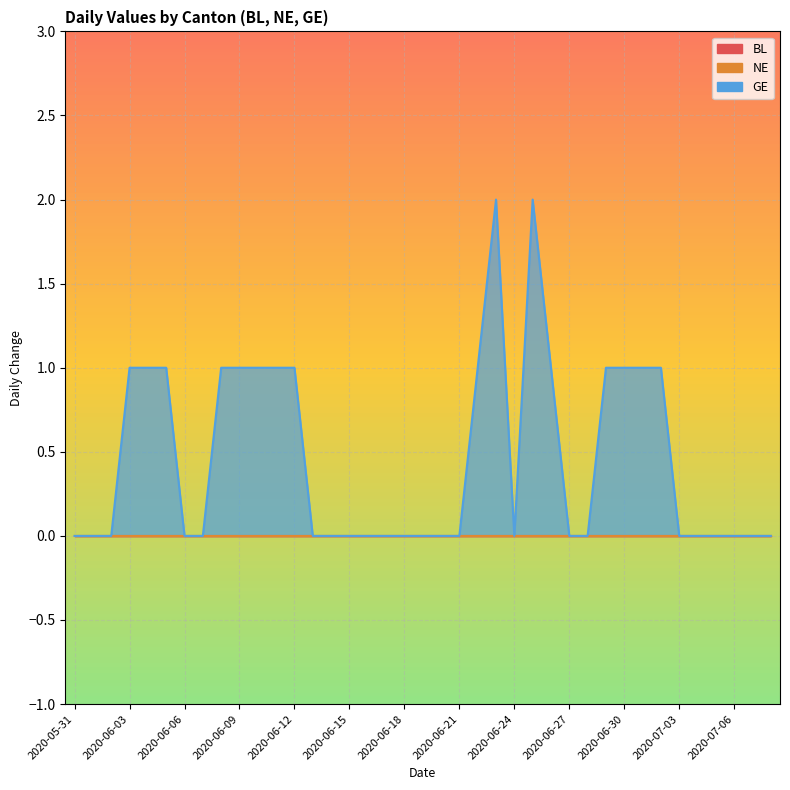

Reading left to right, list all the values displayed in this chart.

BL: 0	0	0	0	0	0	0	0	0	0	0	0	0	0	0	0	0	0	0	0	0	0	0	0	0	0	0	0	0	0	0	0	0	0	0	0	0	0	0
NE: 0	0	0	0	0	0	0	0	0	0	0	0	0	0	0	0	0	0	0	0	0	0	0	0	0	0	0	0	0	0	0	0	0	0	0	0	0	0	0
GE: 0	0	0	1	1	1	0	0	1	1	1	1	1	0	0	0	0	0	0	0	0	0	1	2	0	2	1	0	0	1	1	1	1	0	0	0	0	0	0